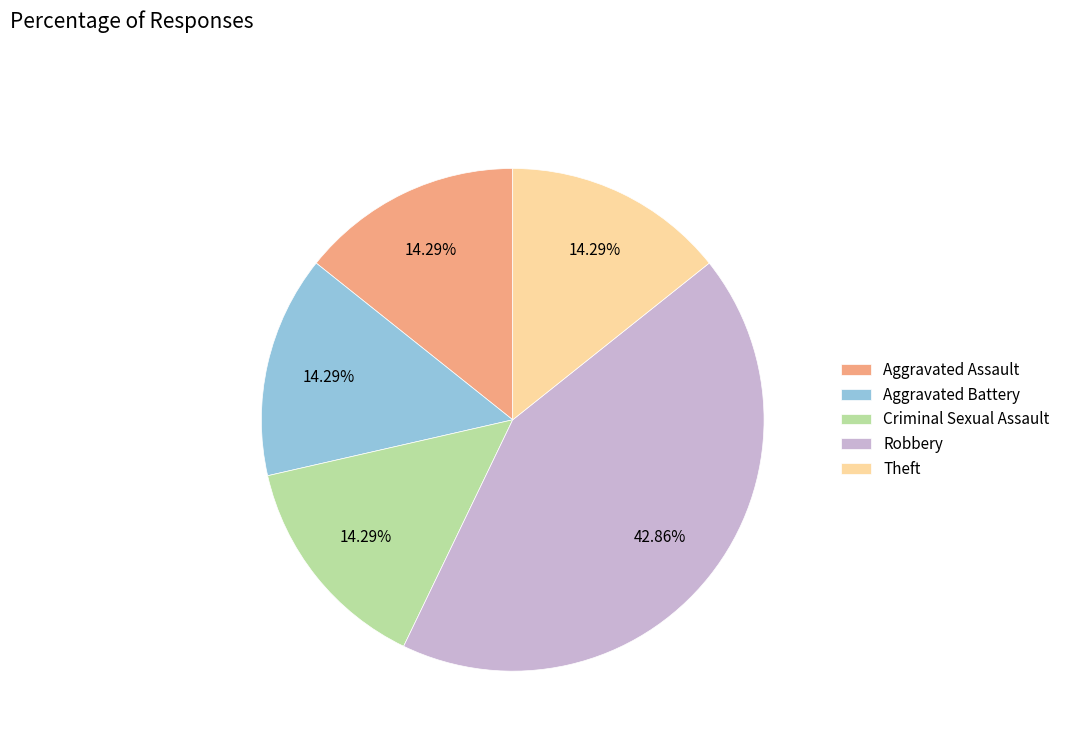

Combined, what portion of the pie is Robbery and Aggravated Battery?

57.1%